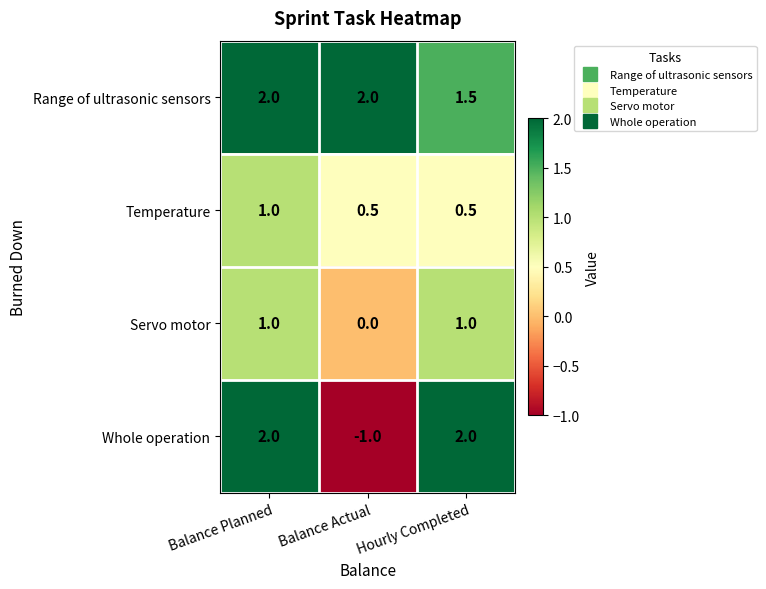

Which series has the widest spread of values?

Whole operation